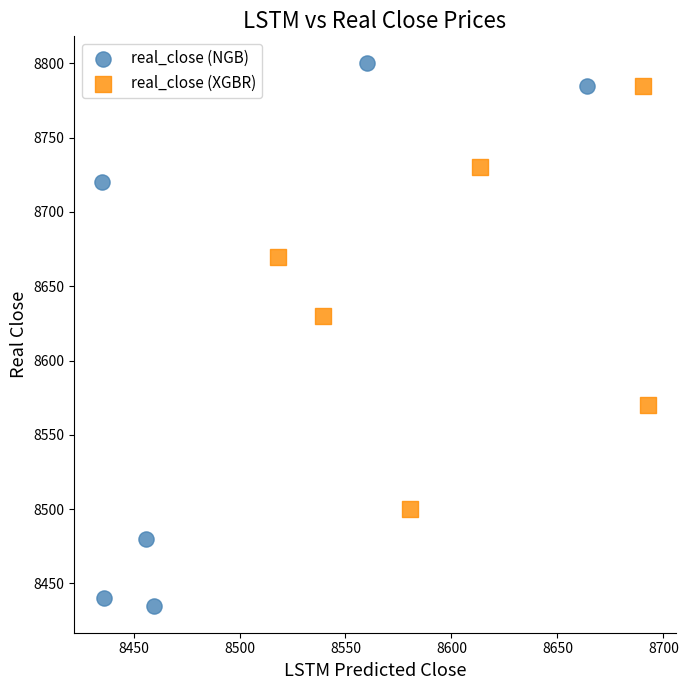

What are all the series names shown in the legend?

real_close (NGB), real_close (XGBR)